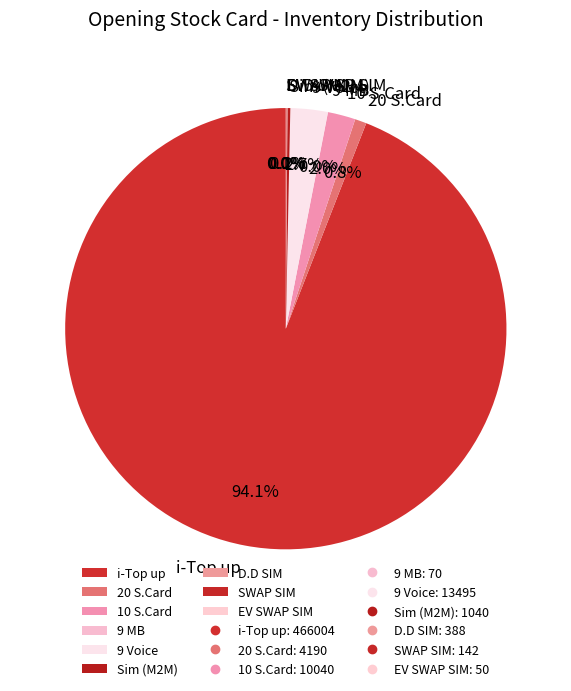

Is it true that 20 S.Card is 1% of the pie?

True